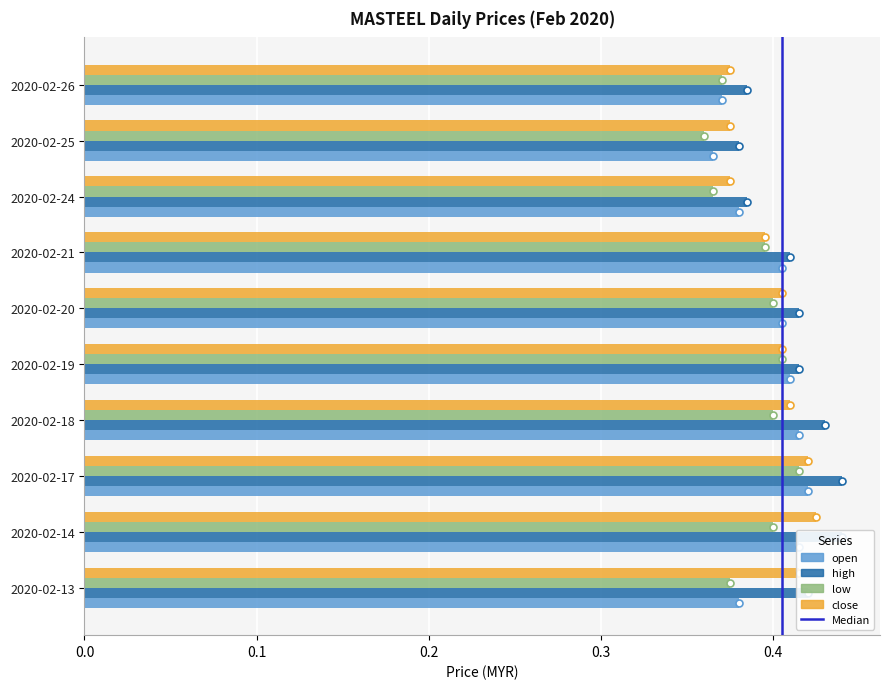

Where is high nearest to the value 0?

2020-02-25